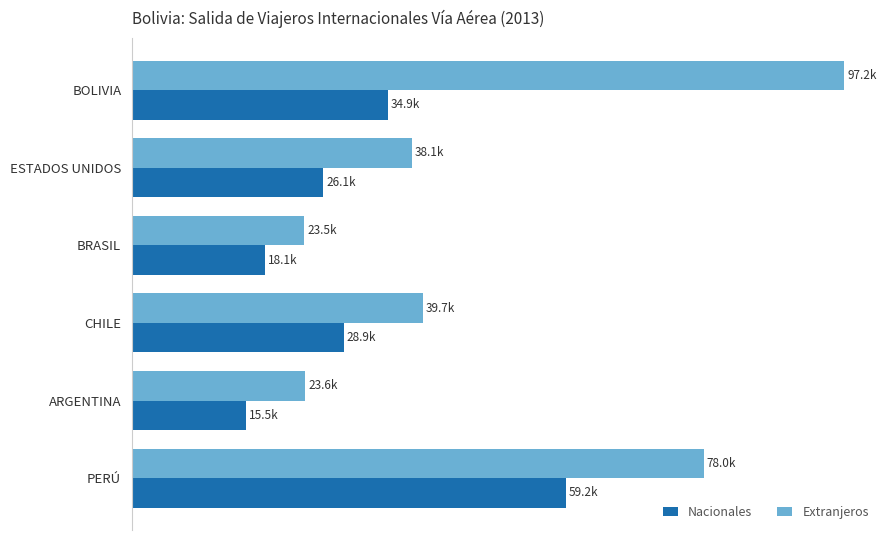

Are the bars horizontal?

Yes